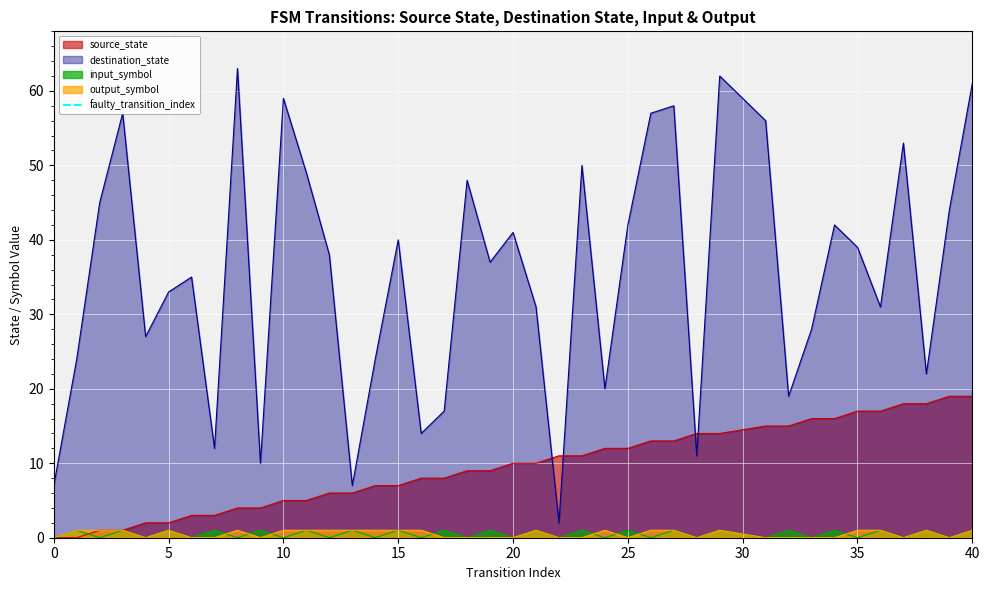

The value of destination_state at 0 is 7. True or false?

True